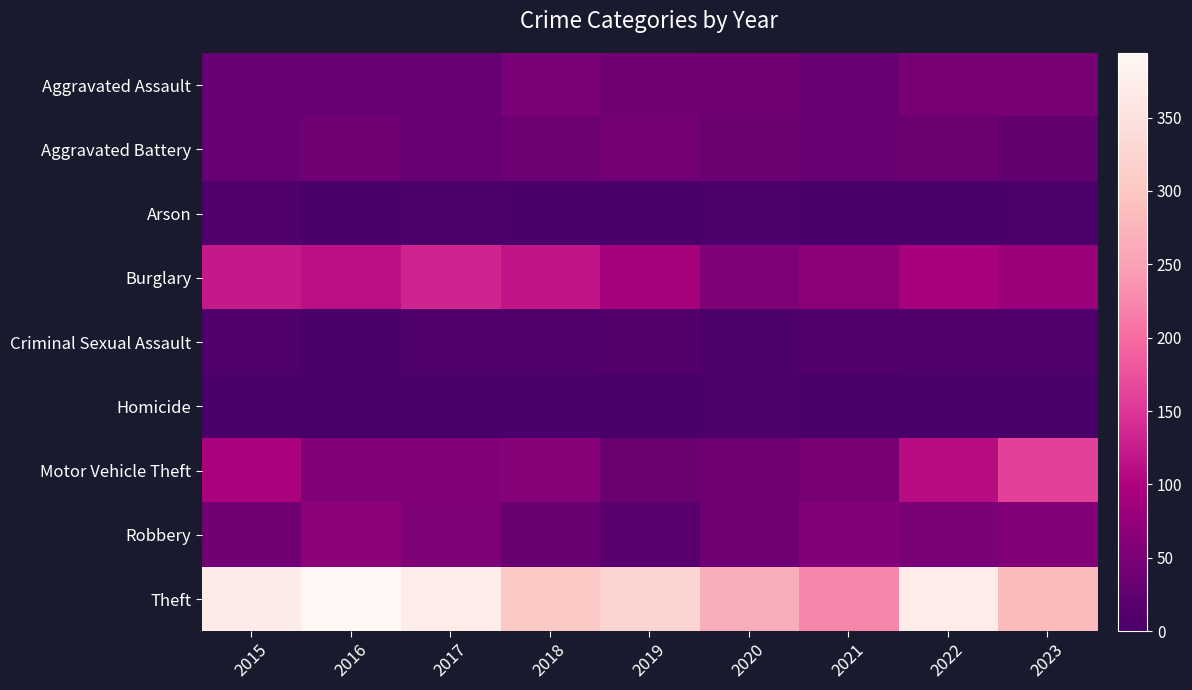

Between 2016 and 2020, which is larger?

2020